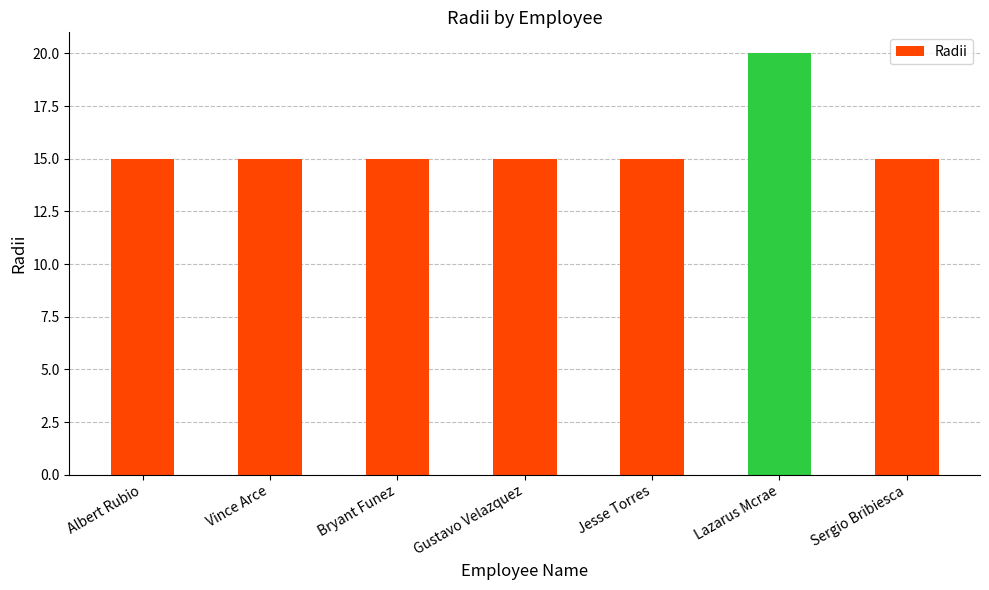

What is the change in value from Bryant Funez to Lazarus Mcrae?

+5